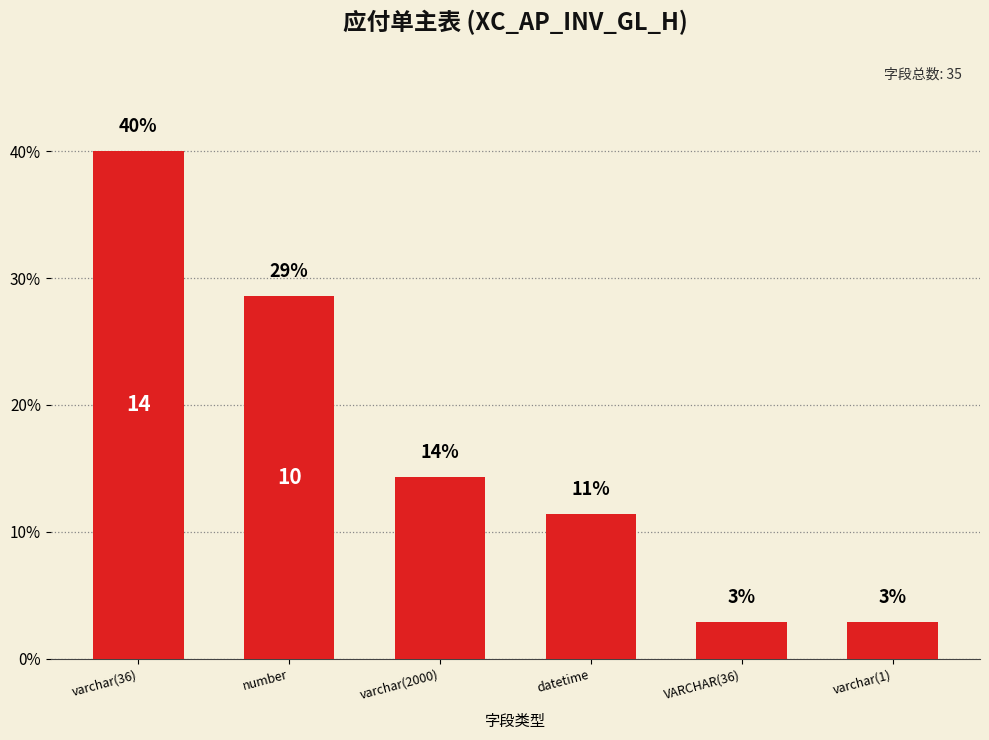

How many bars are there in total?

6